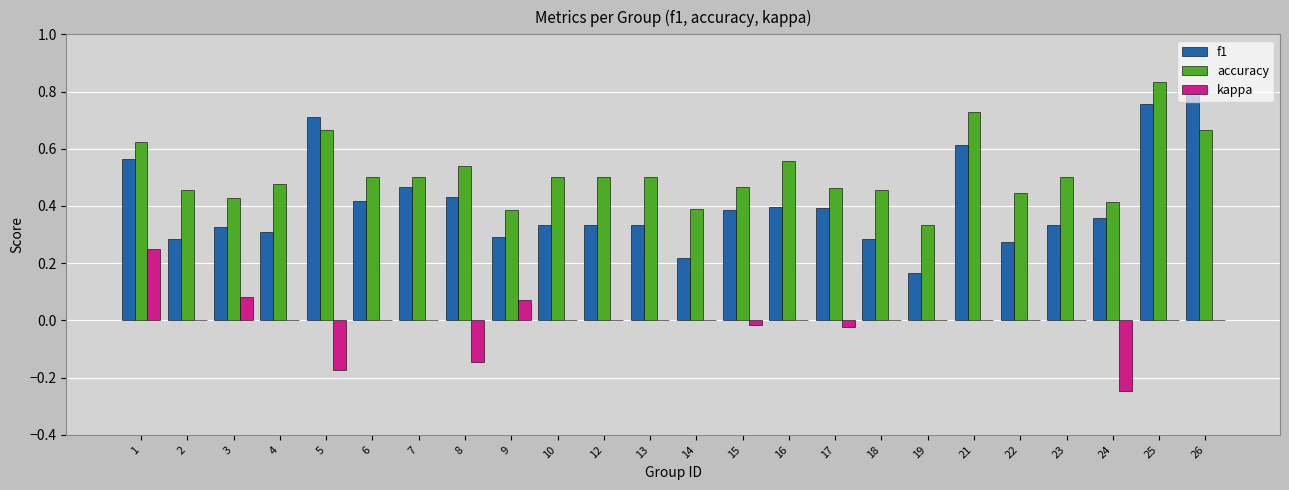

Are the bars grouped side by side (vs. stacked)?

Yes